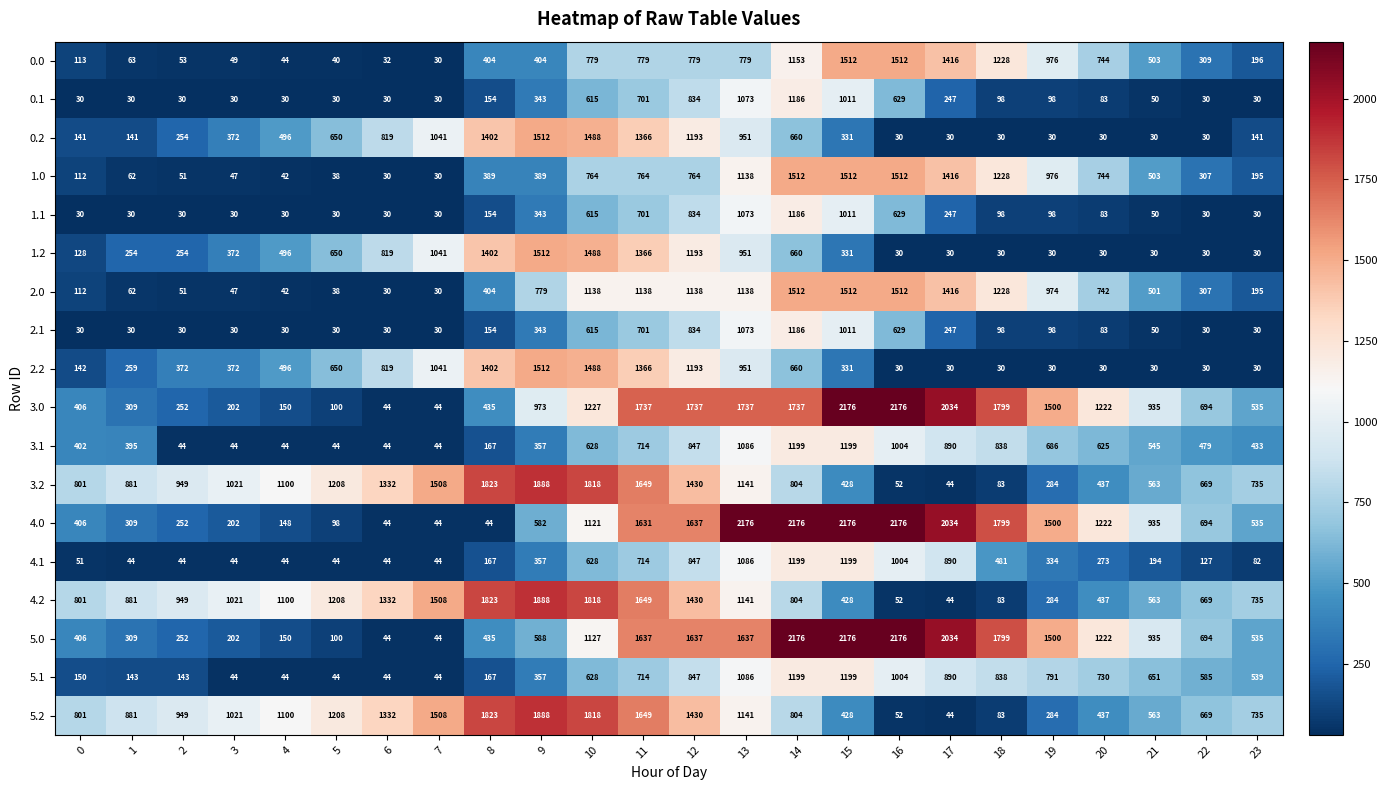

What is the difference between the highest and lowest values at 11?

1036